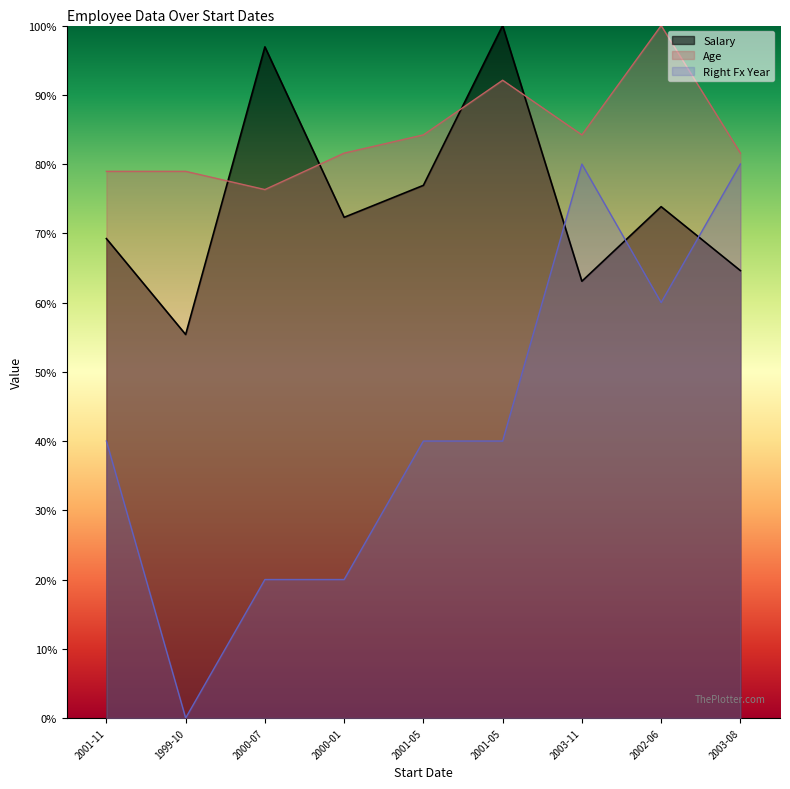

What is the greatest value displayed?

1.0